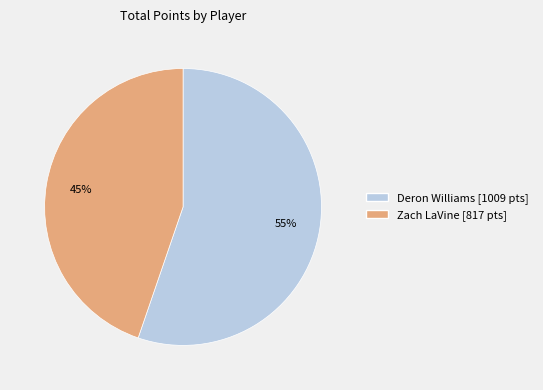

True or false: Deron Williams accounts for 65% of the total.

False